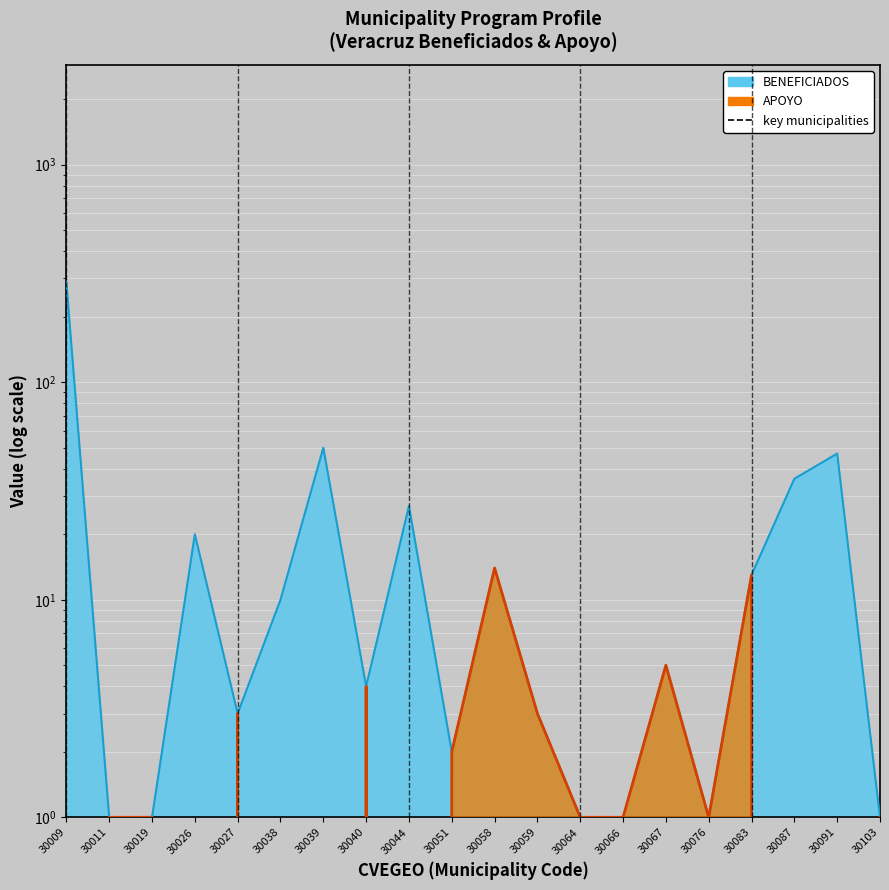

What is the difference between the maximum and minimum values in the APOYO series?

14